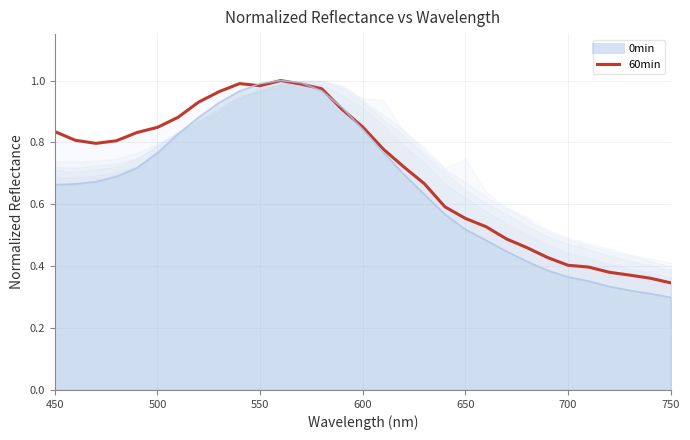

Rank the series at 600 from lowest to highest value.

0min_line, 60min_line